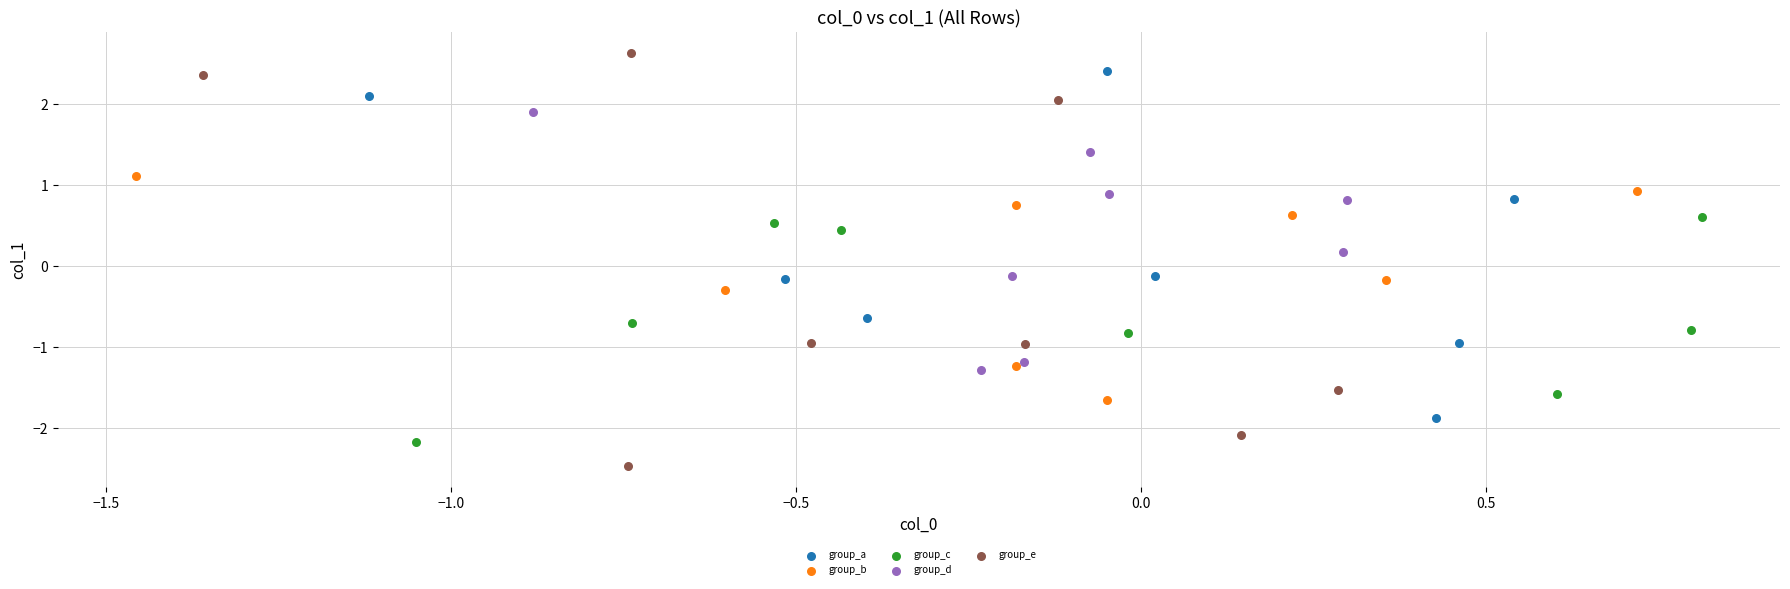

Which series reaches the minimum Y coordinate?

group_e